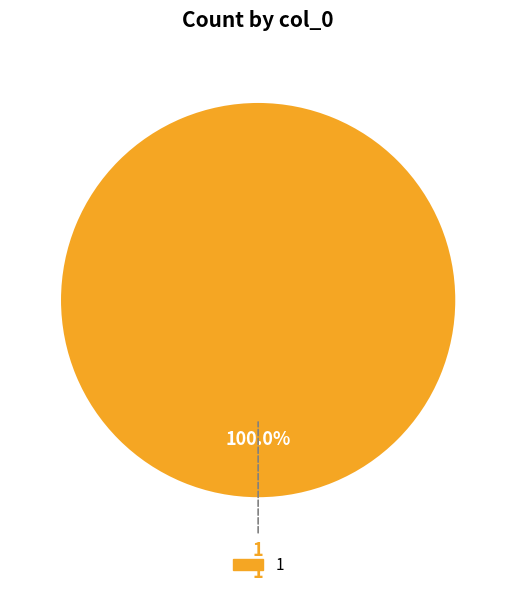

Is there a majority slice in this chart?

Yes